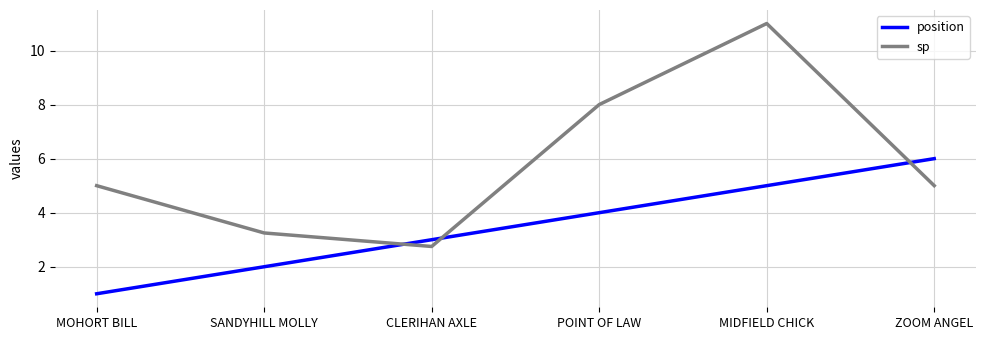

What position from the left is POINT OF LAW?

4